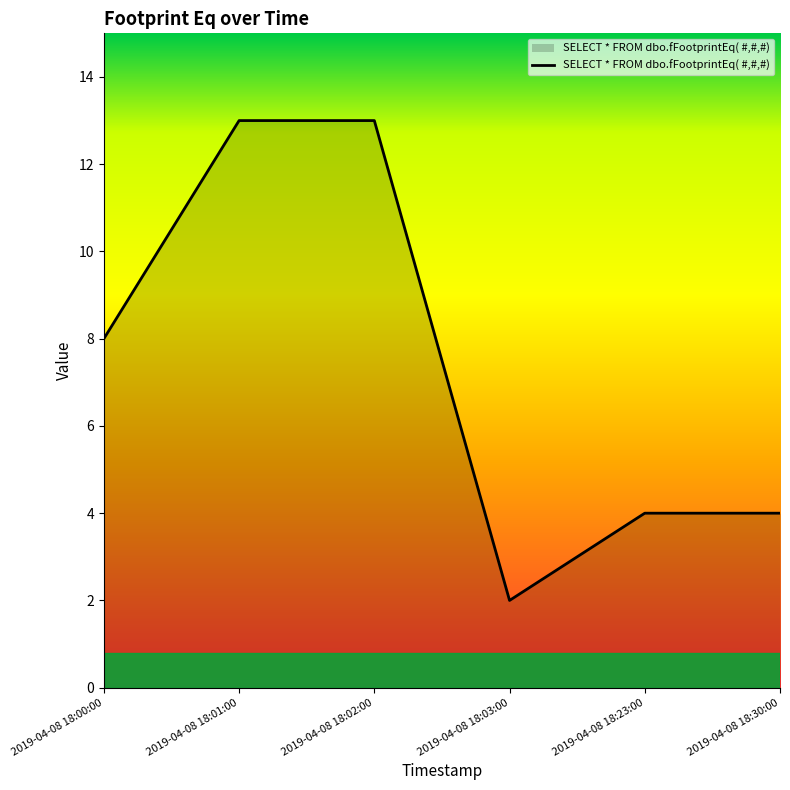

True or false: the data shows 2 at 2019-04-08 18:03:00.

True